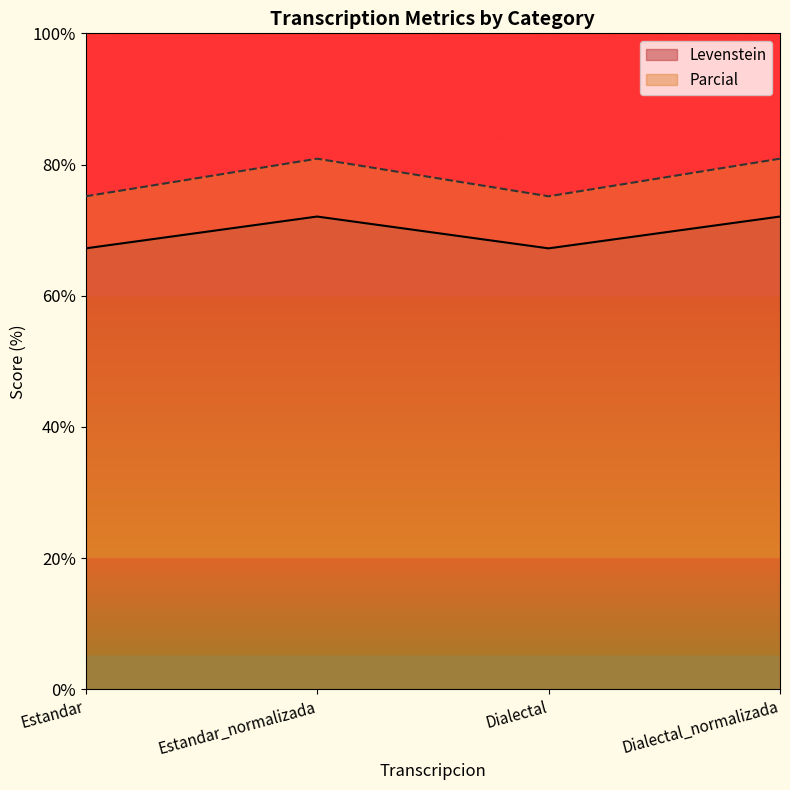

What position from the left is Dialectal?

3